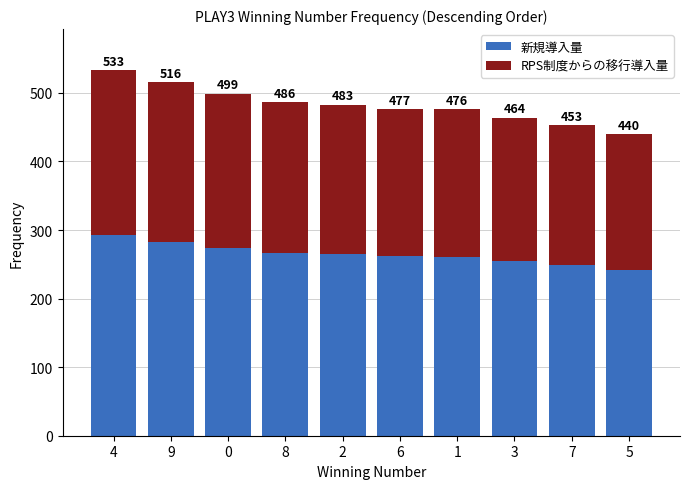

What are all the series names shown in the legend?

新規導入量, RPS制度からの移行導入量